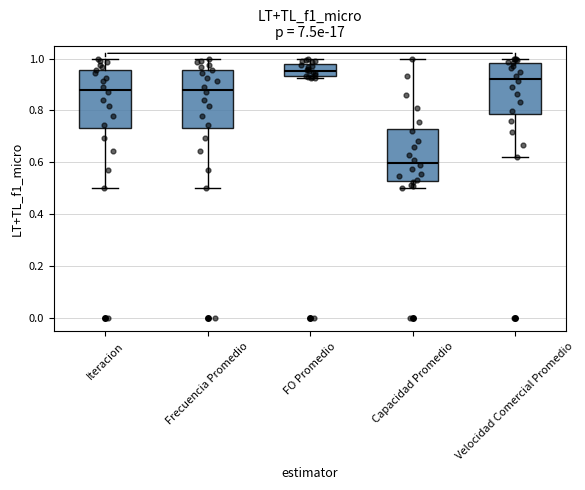

Reading left to right, read every box against the y-axis: the position of its median line, the range the box covers, and the ends of its whiskers. The values are not printed on the chart, so give them approximately, as read against the axis.

Iteracion: median 0.88, box 0.74 to 0.96, whiskers 0.50 to 1.00
Frecuencia Promedio: median 0.88, box 0.74 to 0.96, whiskers 0.50 to 1.00
FO Promedio: median 0.96, box 0.94 to 0.98, whiskers 0.92 to 1.00
Capacidad Promedio: median 0.60, box 0.54 to 0.72, whiskers 0.50 to 1.00
Velocidad Comercial Promedio: median 0.92, box 0.78 to 0.98, whiskers 0.62 to 1.00